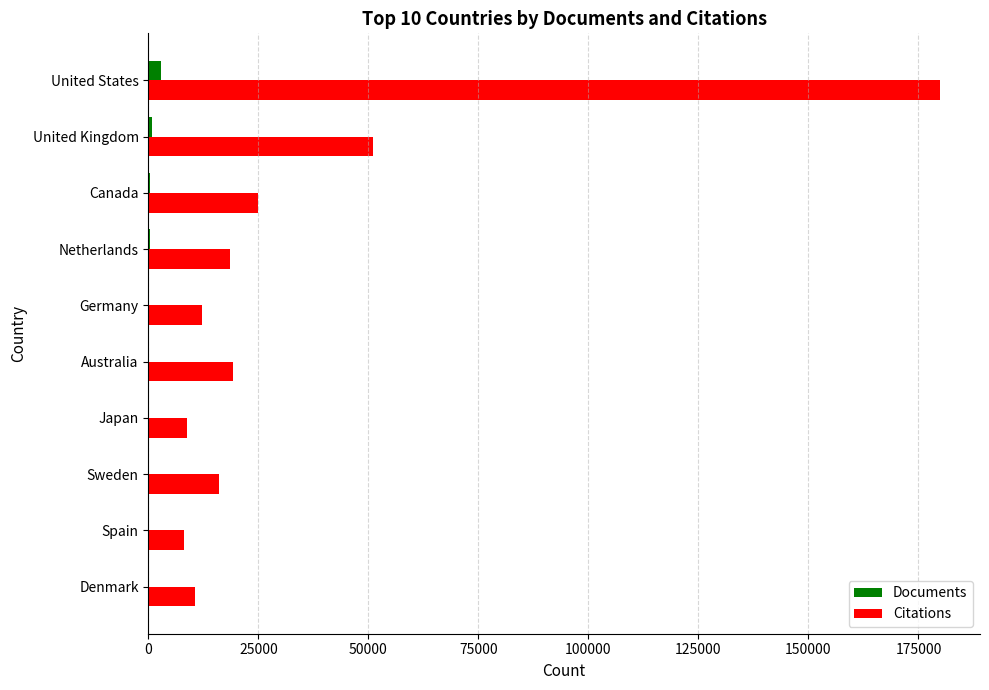

At which category is the sum across all series the highest?

United States